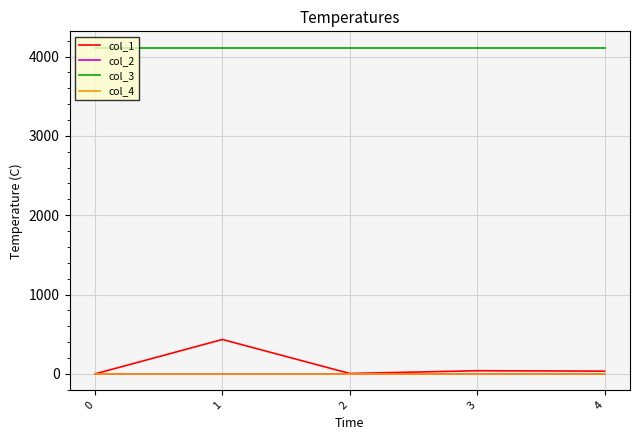

Is it true that col_4 equals 0.0 at 0?

True